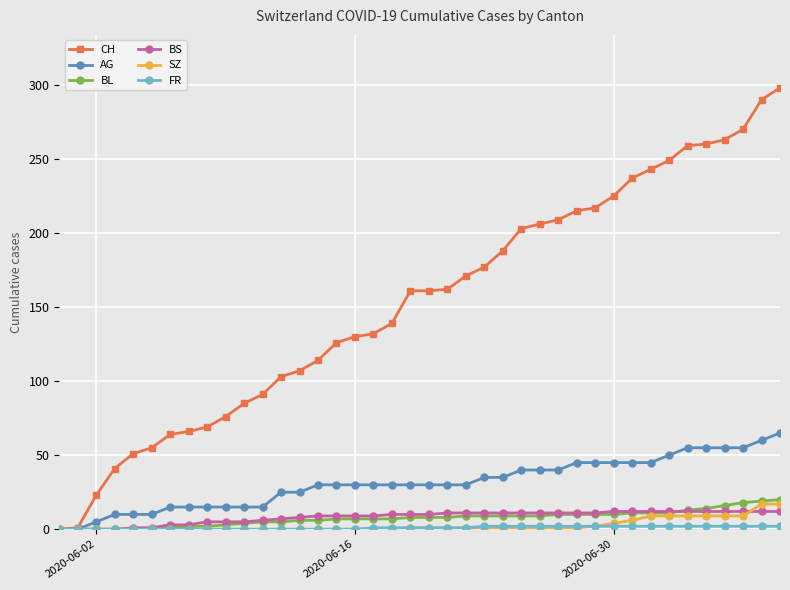

Which series has the widest spread of values?

CH